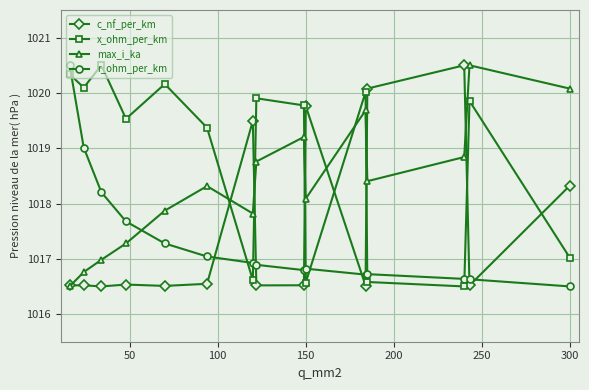

After their last crossing, which series has the higher values: r_ohm_per_km or x_ohm_per_km?

x_ohm_per_km